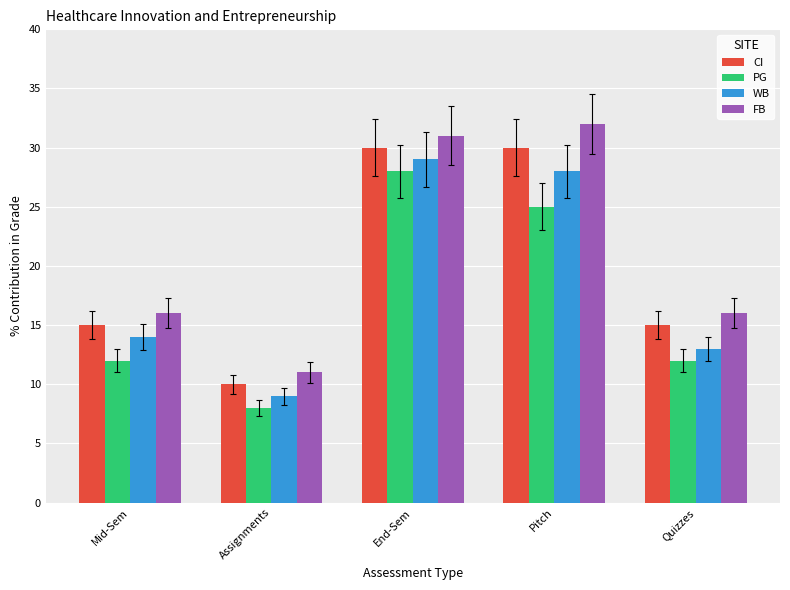

What is the spread (max minus min) of values at Assignments?

3